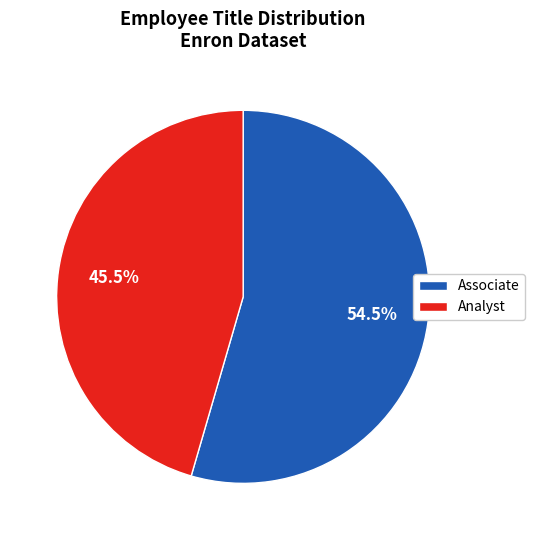

Which category accounts for the majority?

Associate